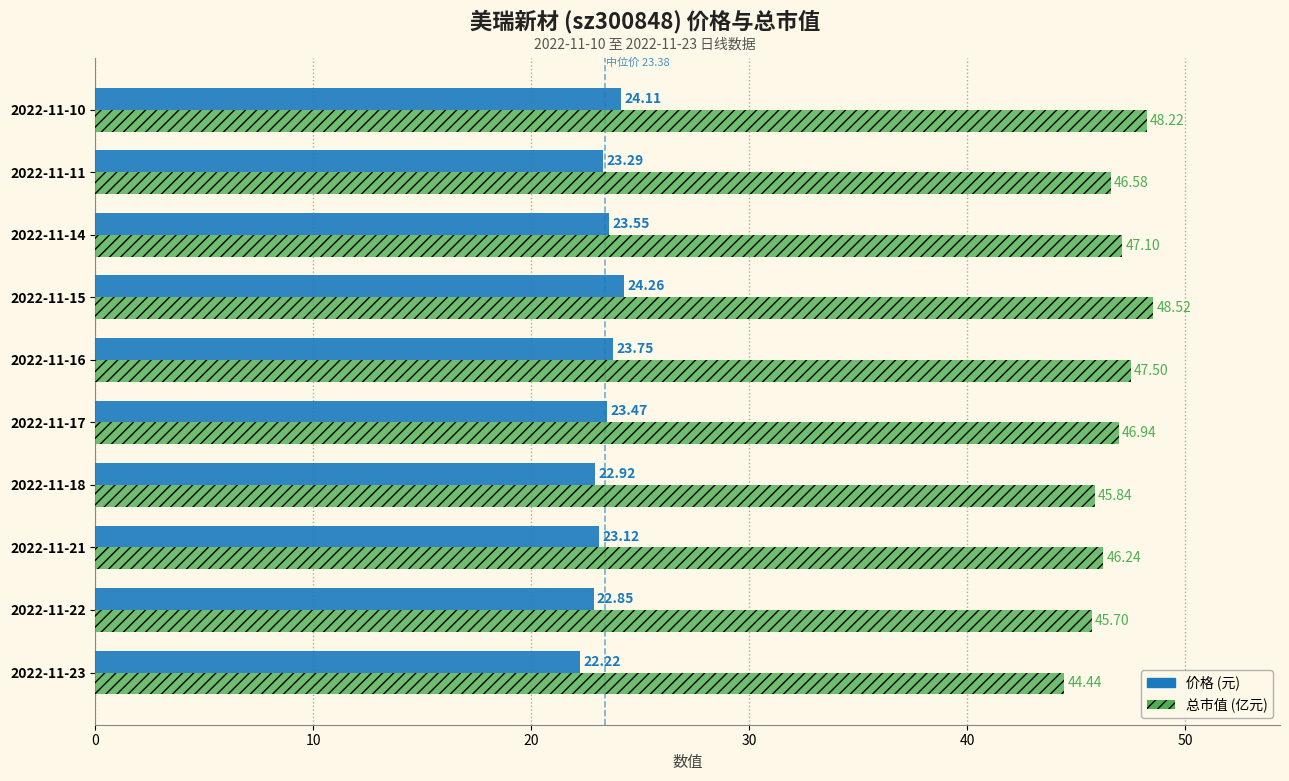

What is the difference between the highest and lowest values at 2022-11-17?

23.5